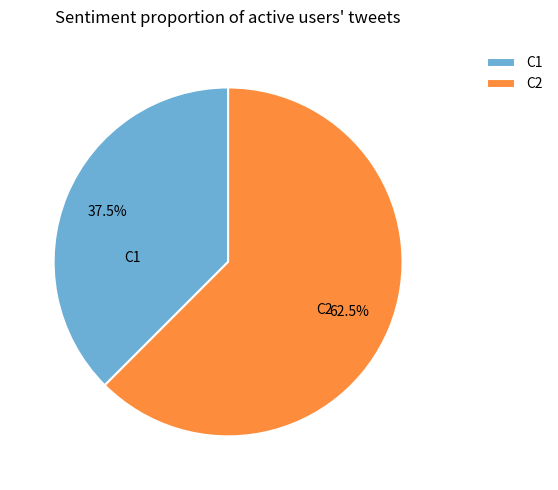

What portion of the pie excludes C1?

62.5%